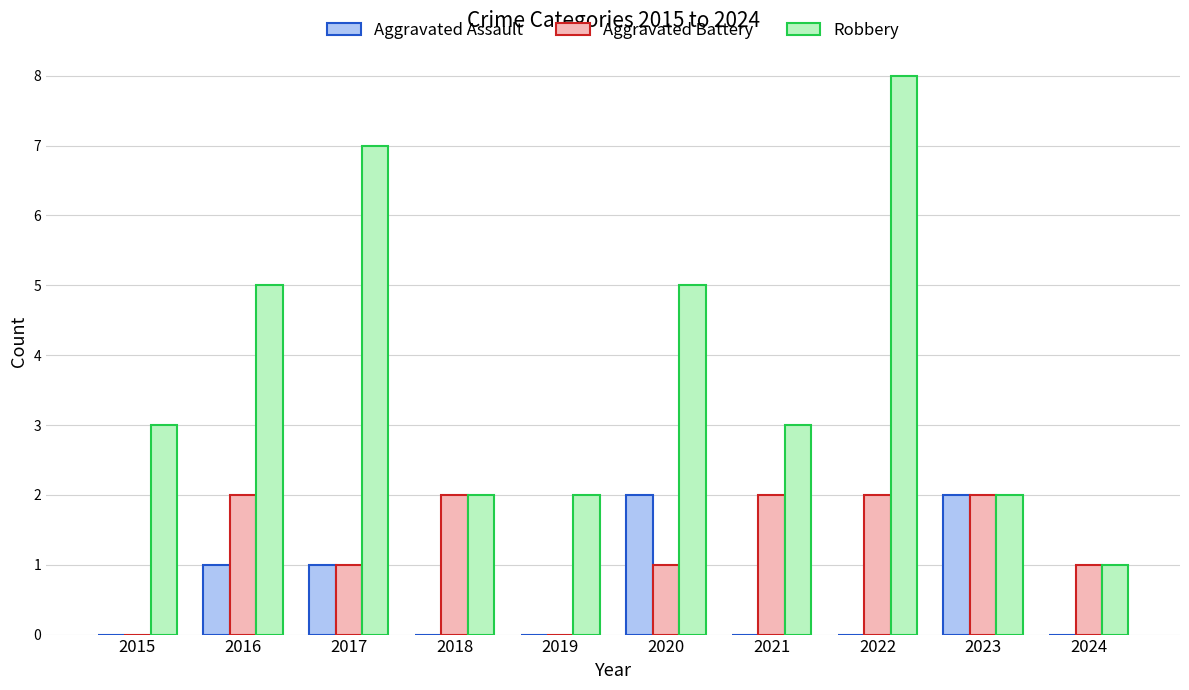

The value of Aggravated Assault at 2019 is 0. True or false?

True